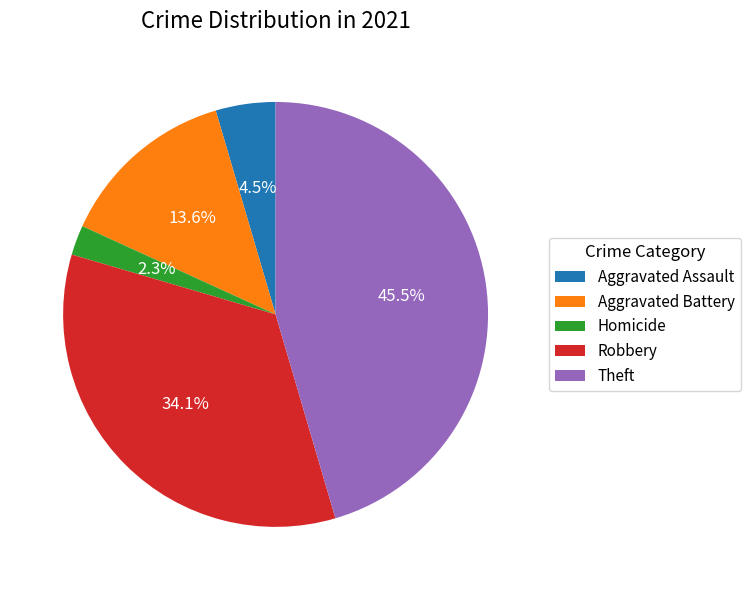

To the nearest percent, what is the difference between the largest and smallest slice percentages?

43%